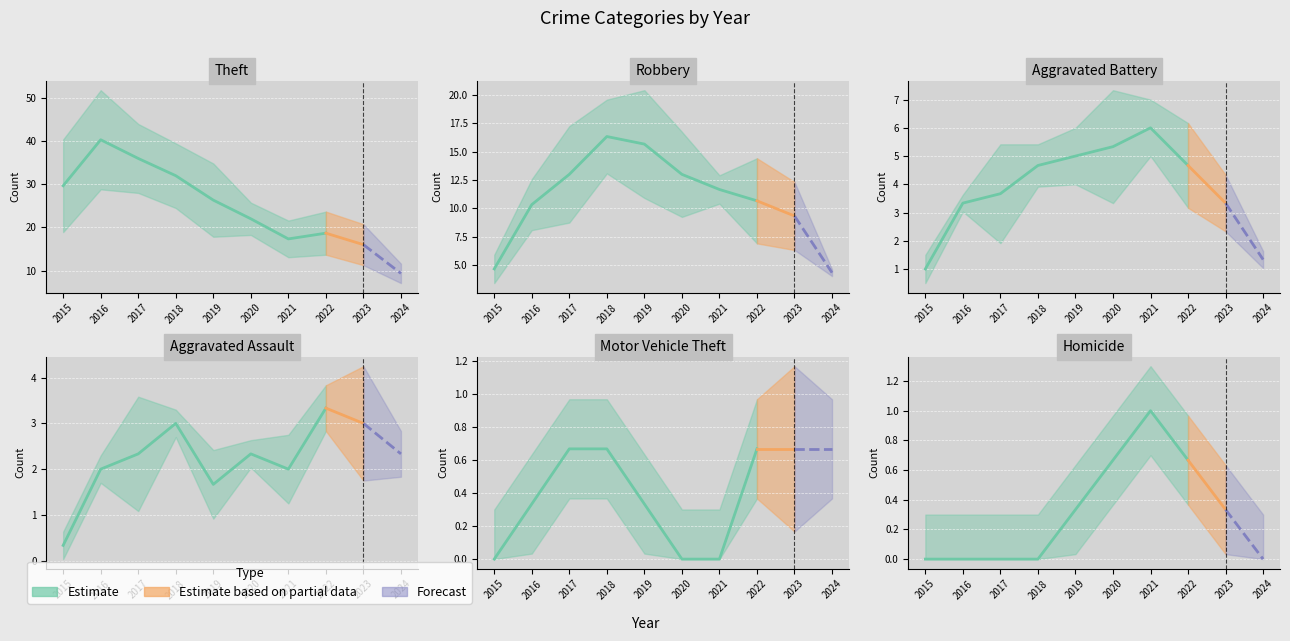

True or false: Theft and Homicide intersect in this chart.

False